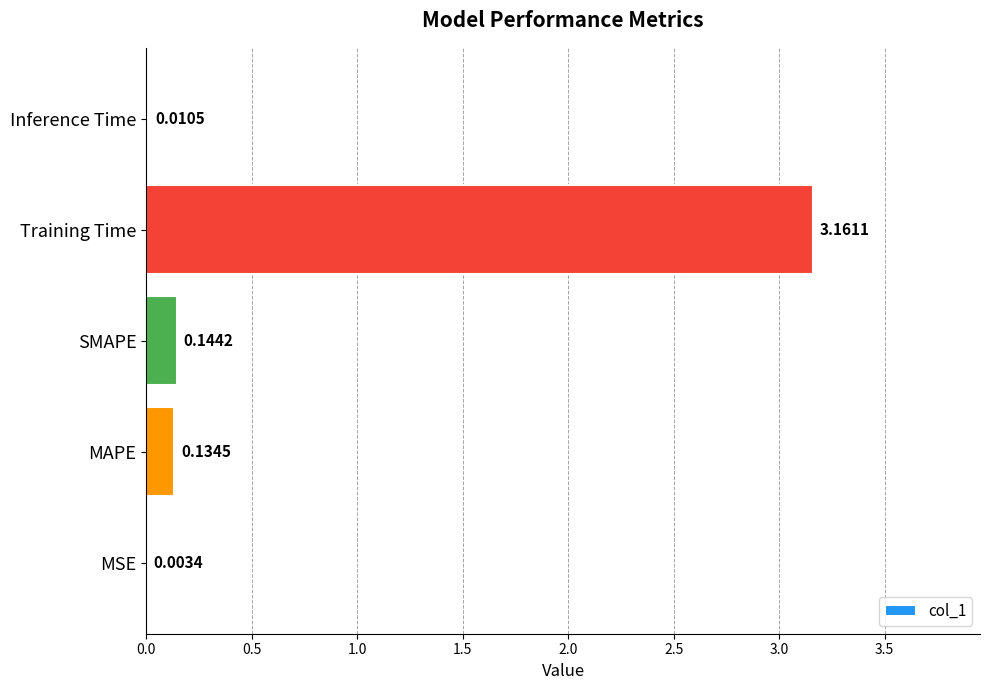

Between SMAPE and Inference Time, which is larger?

SMAPE